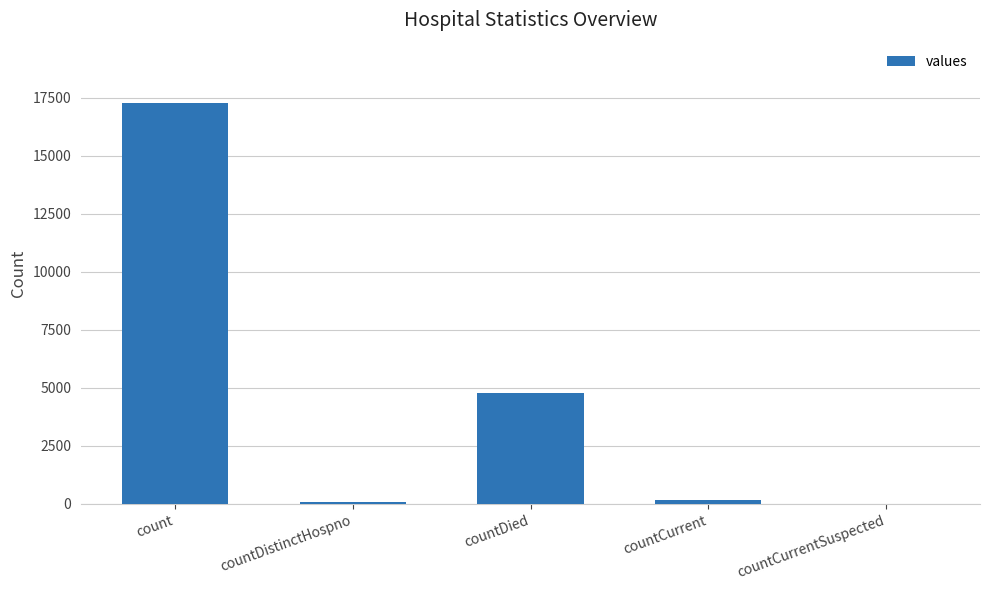

Is it true that the value at count is 17274?

True